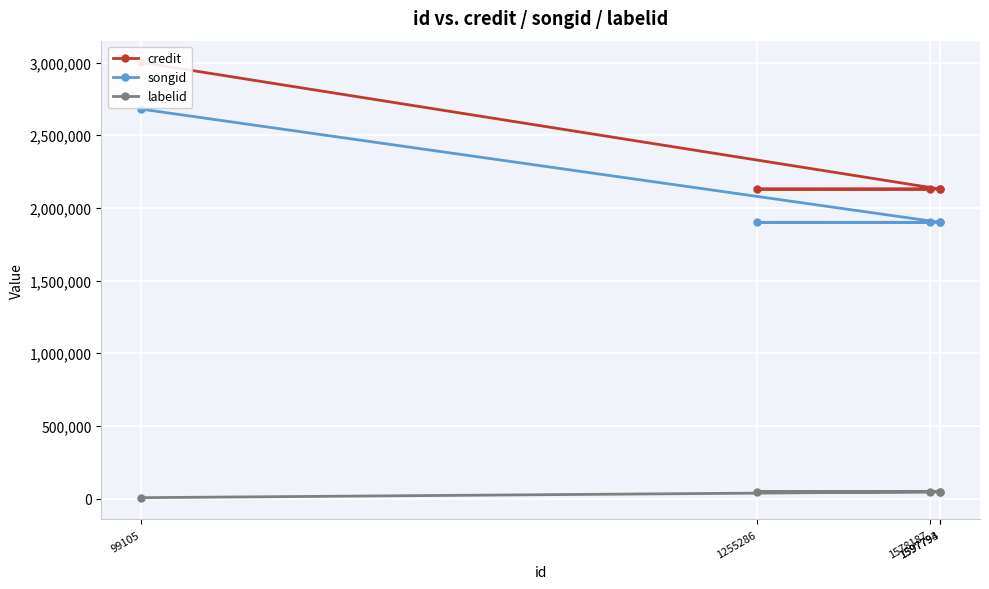

Which label corresponds to the smallest value in the chart?

99105